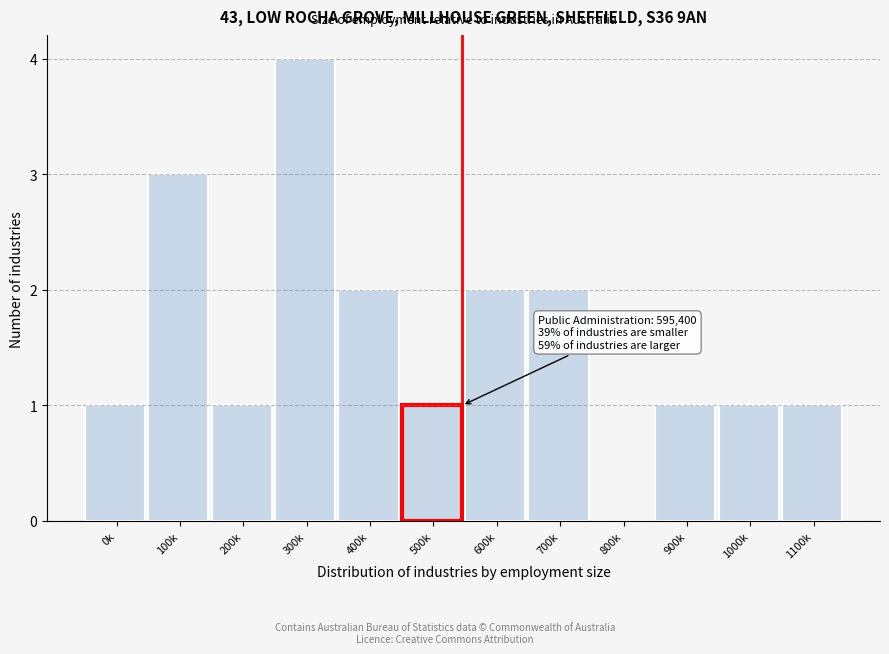

Reading left to right, transcribe all the data shown in this chart.

0k=1	100k=3	200k=1	300k=4	400k=2	500k=1	600k=2	700k=2	800k=0	900k=1	1000k=1	1100k=1